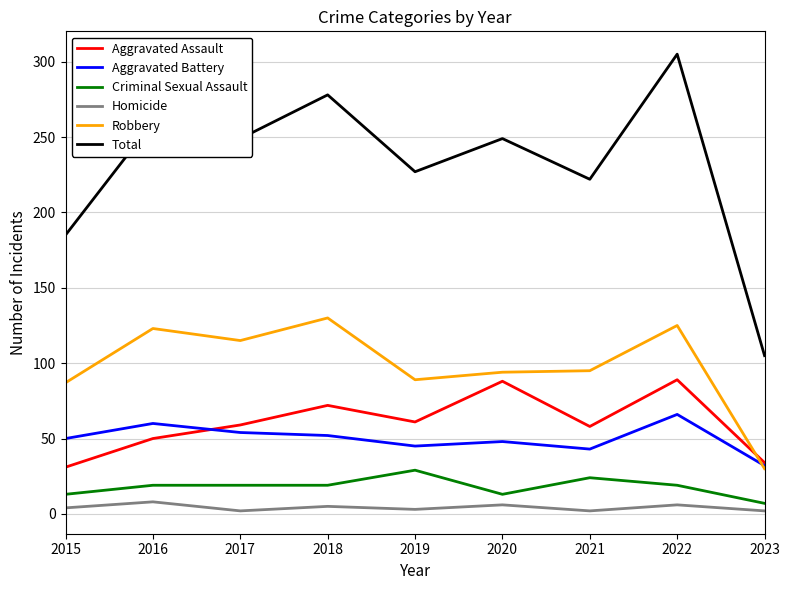

Which series changed the most between 2017 and 2020?

Aggravated Assault